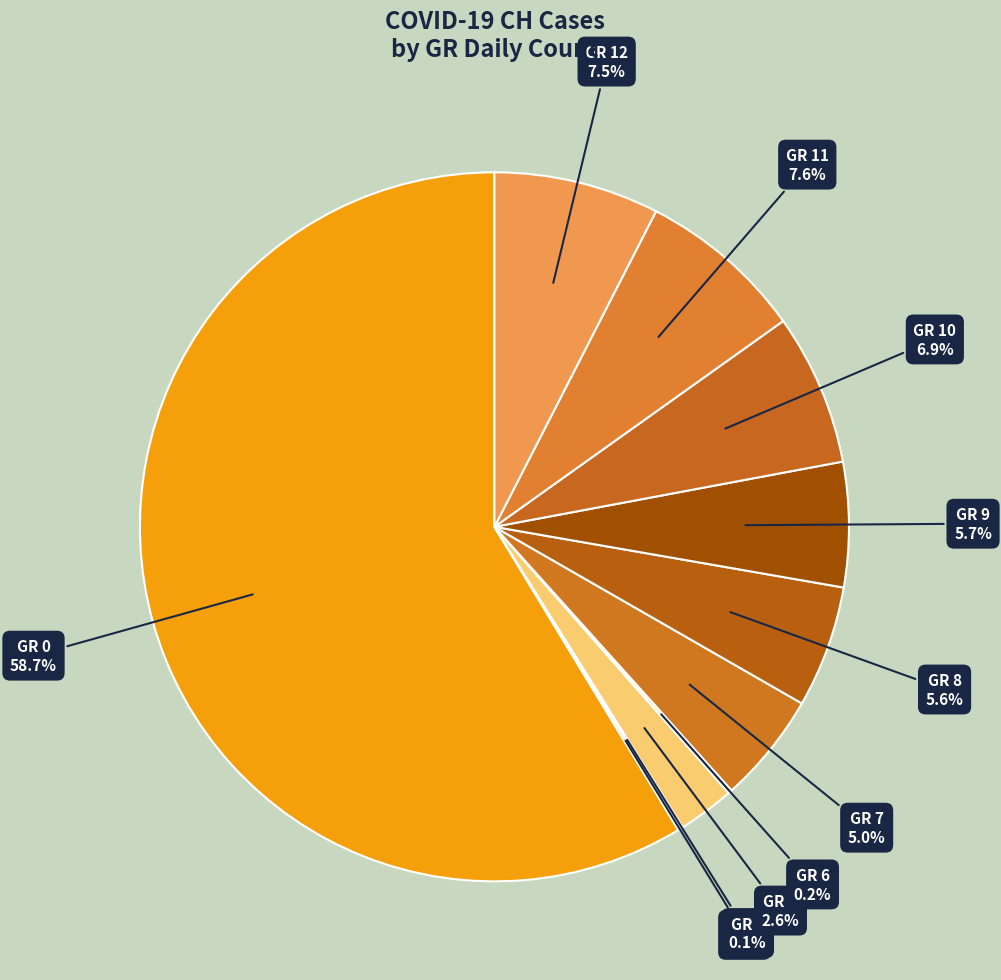

What portion of the pie excludes GR 7?

95.0%